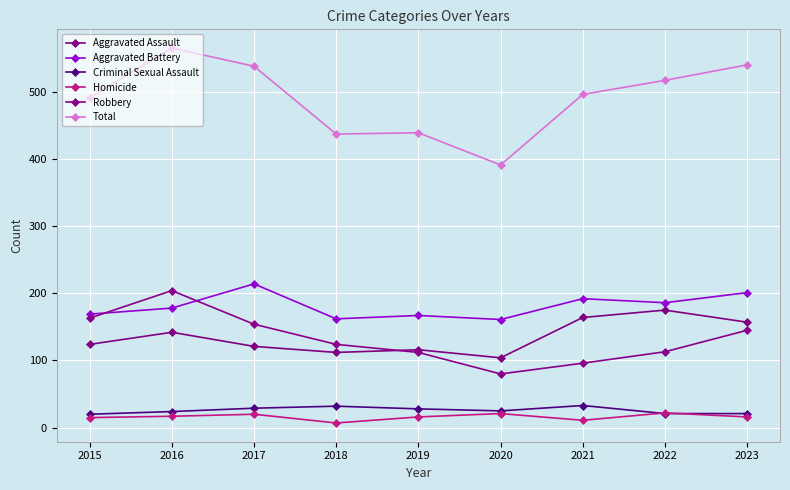

At 2015, list the series in order from smallest to largest.

Homicide, Criminal Sexual Assault, Aggravated Assault, Robbery, Aggravated Battery, Total